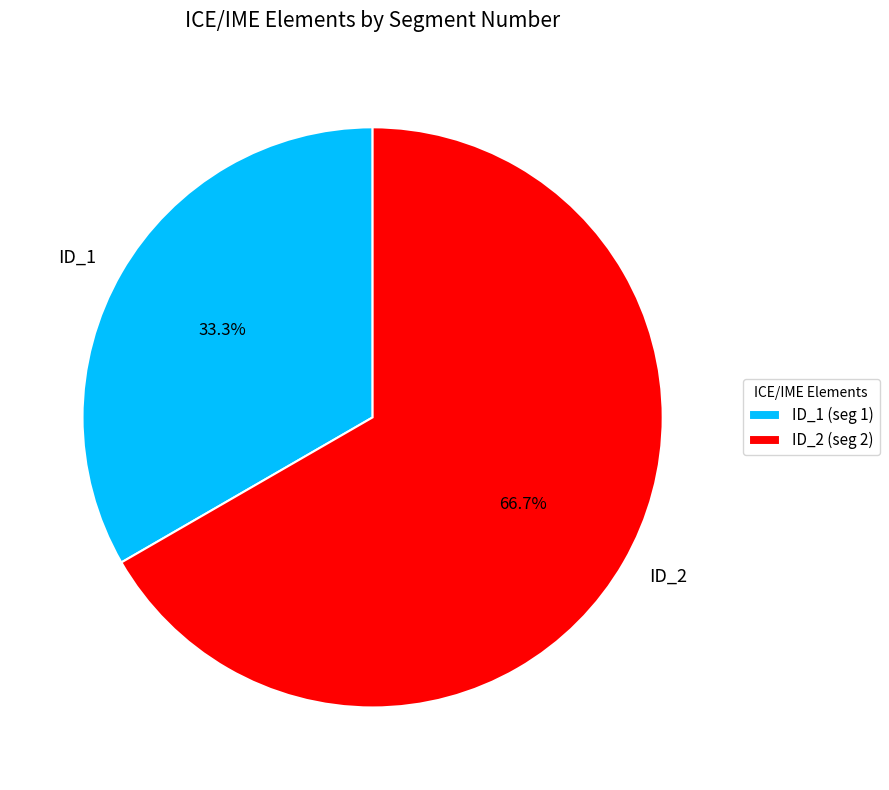

Rank the categories by value from highest to lowest.

ID_2, ID_1